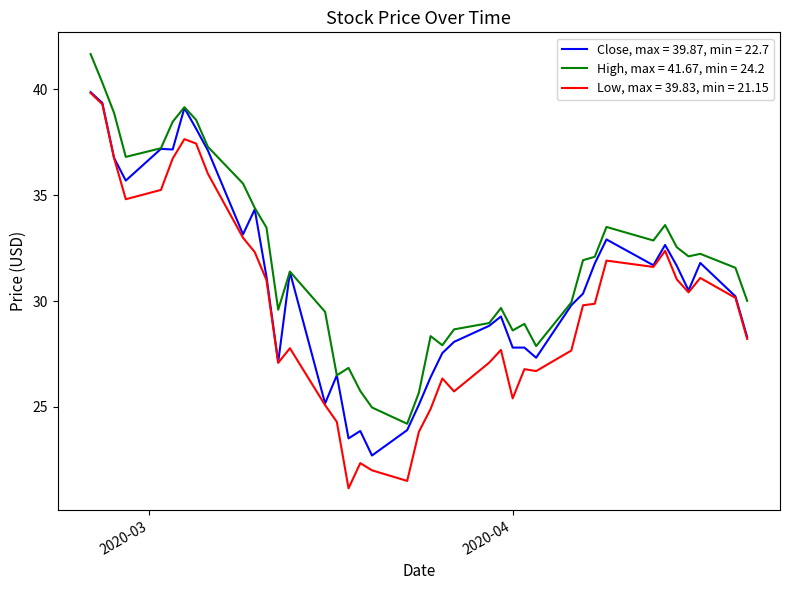

Which series has the largest range (max minus min)?

Low, max = 39.83, min = 21.15